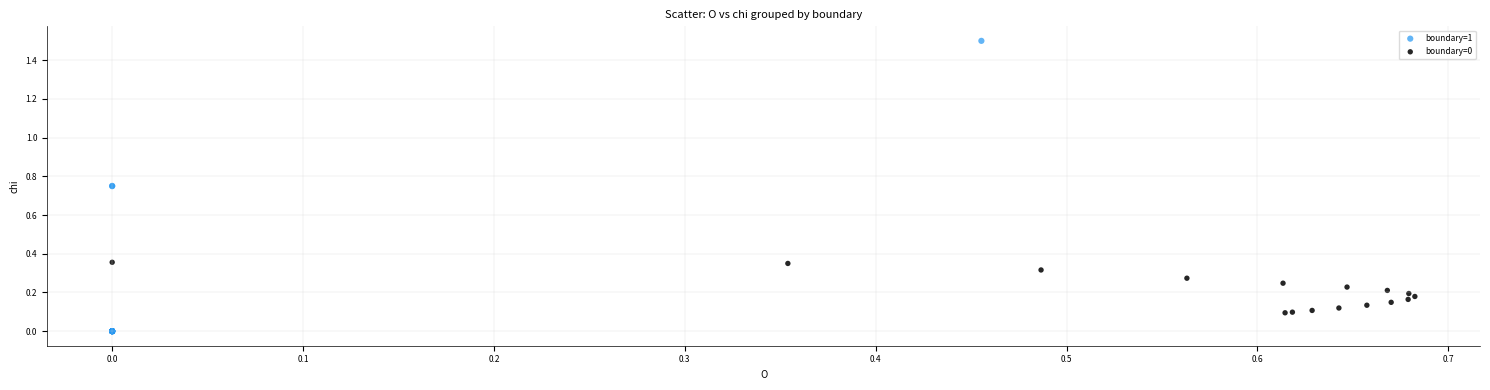

Which series contains the lowest Y value?

boundary=1